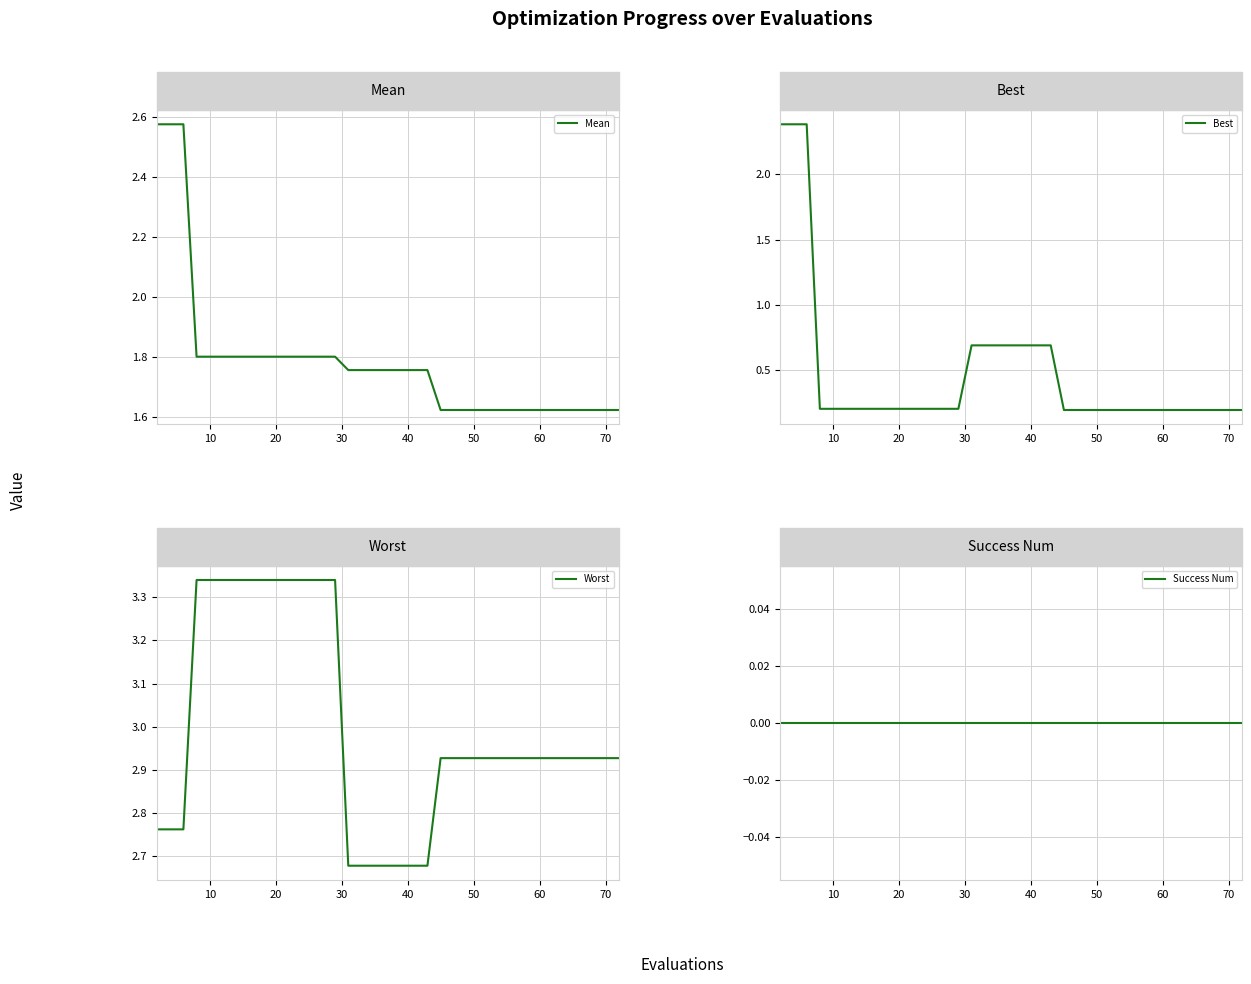

The Worst series shows 3.3 at 20. True or false?

True